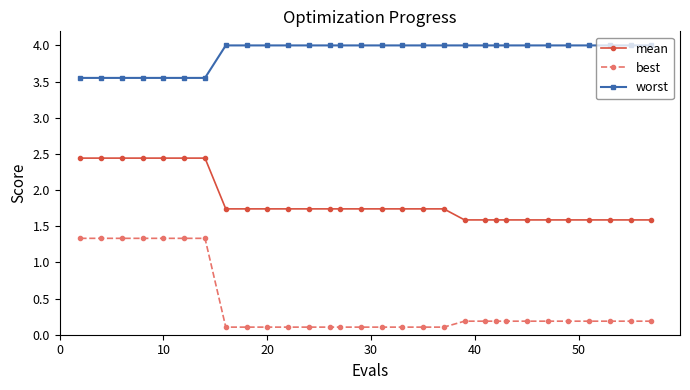

True or false: best and worst cross at least once.

False